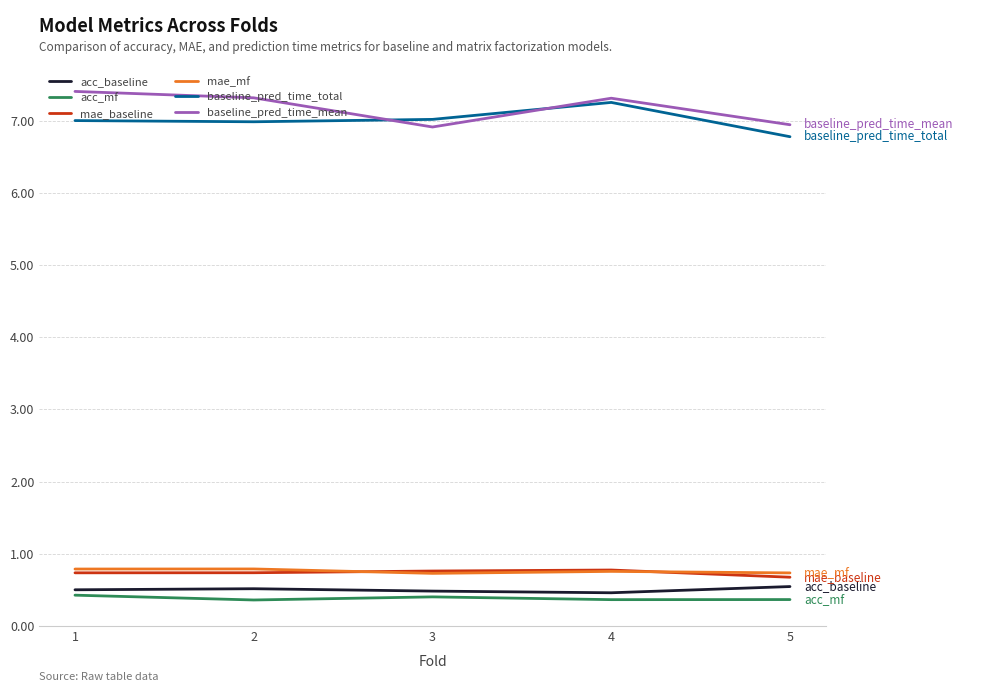

Read the baseline_pred_time_total value at 5.

6.8